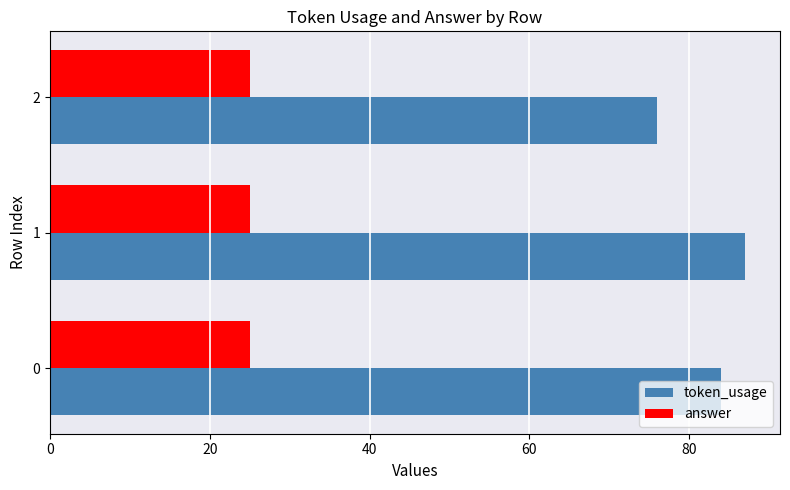

What is the greatest value displayed?

87